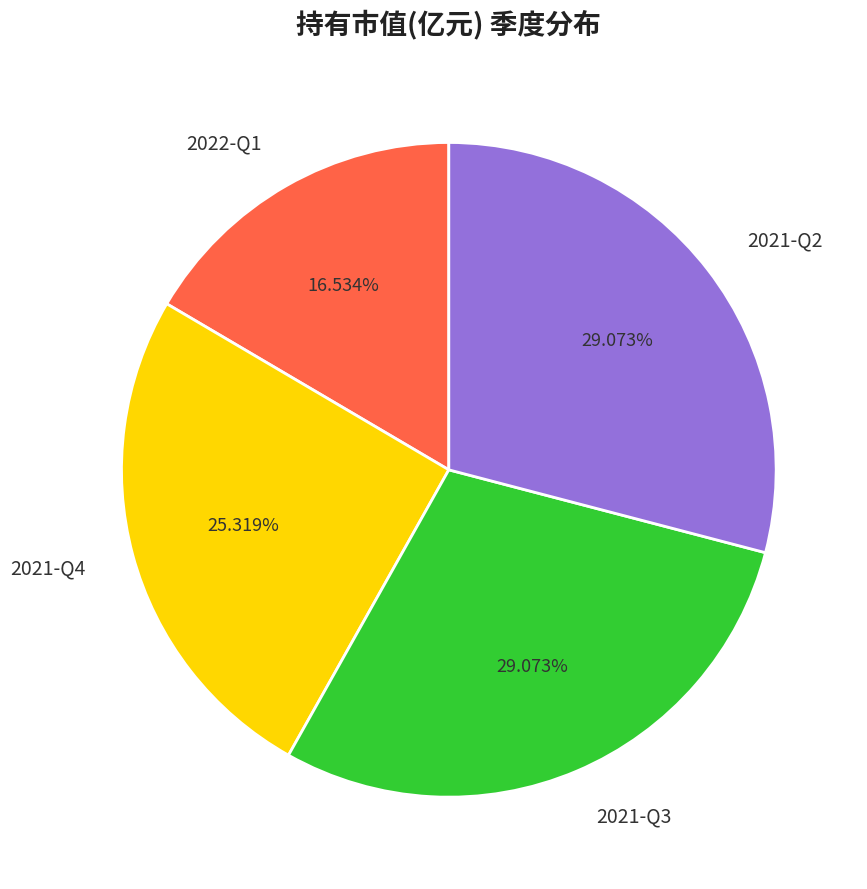

To the nearest percent, what is the difference between the largest and smallest slice percentages?

13%